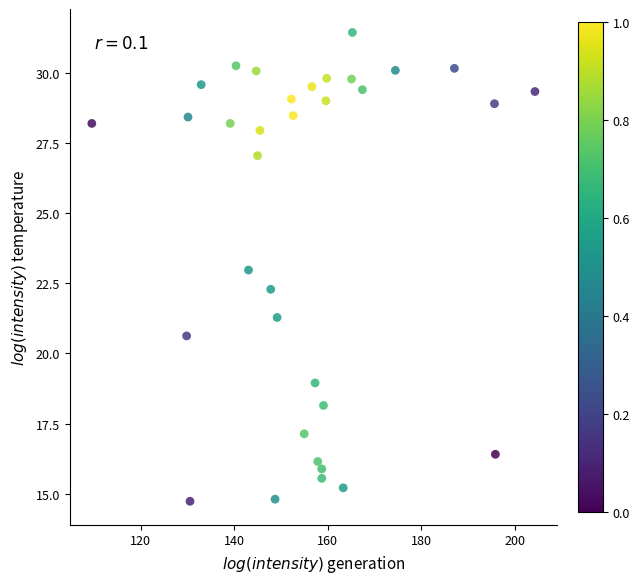

What is the range of X values (max minus min)?

94.7